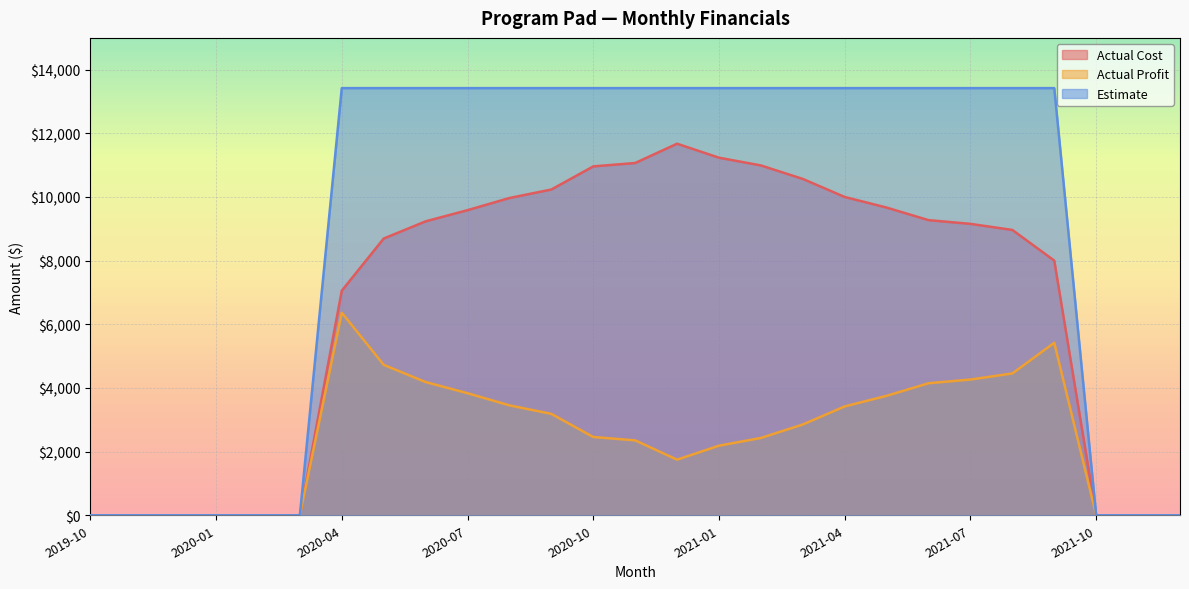

At which category is the sum across all series the highest?

2020-04